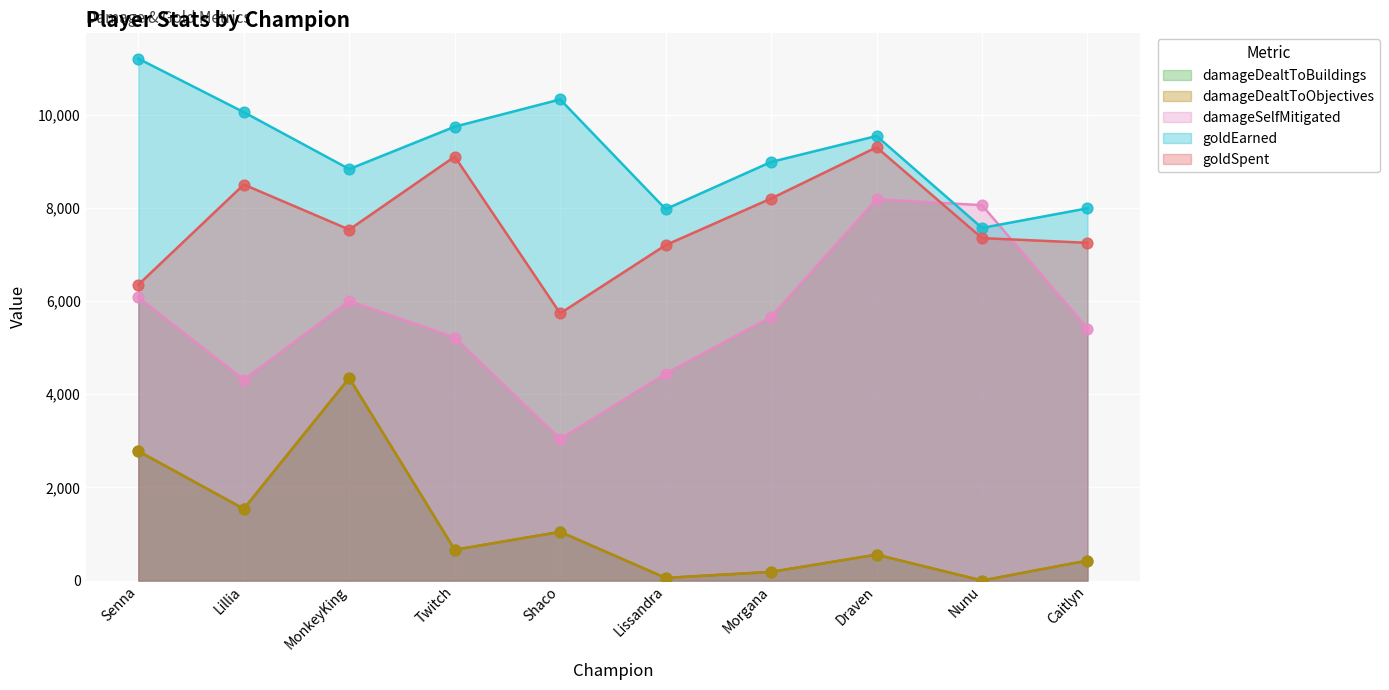

Which series has the widest spread of Y values?

damageSelfMitigated